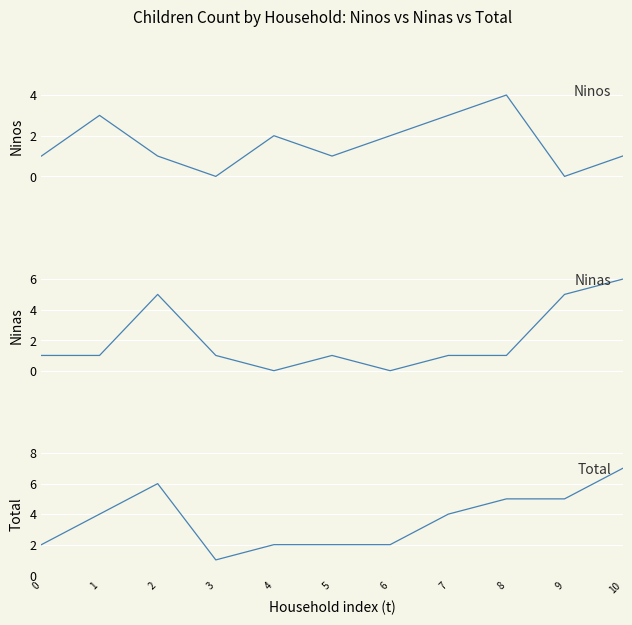

True or false: Ninos has more than 1 points higher than both neighbors.

True